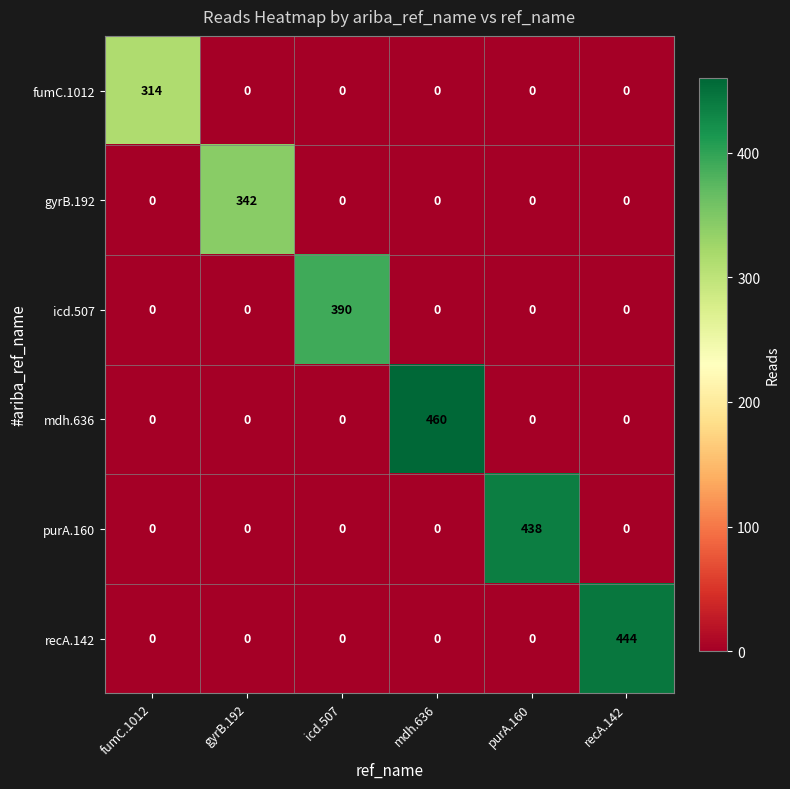

List the series in order of their peak value, lowest first.

fumC.1012, gyrB.192, icd.507, purA.160, recA.142, mdh.636